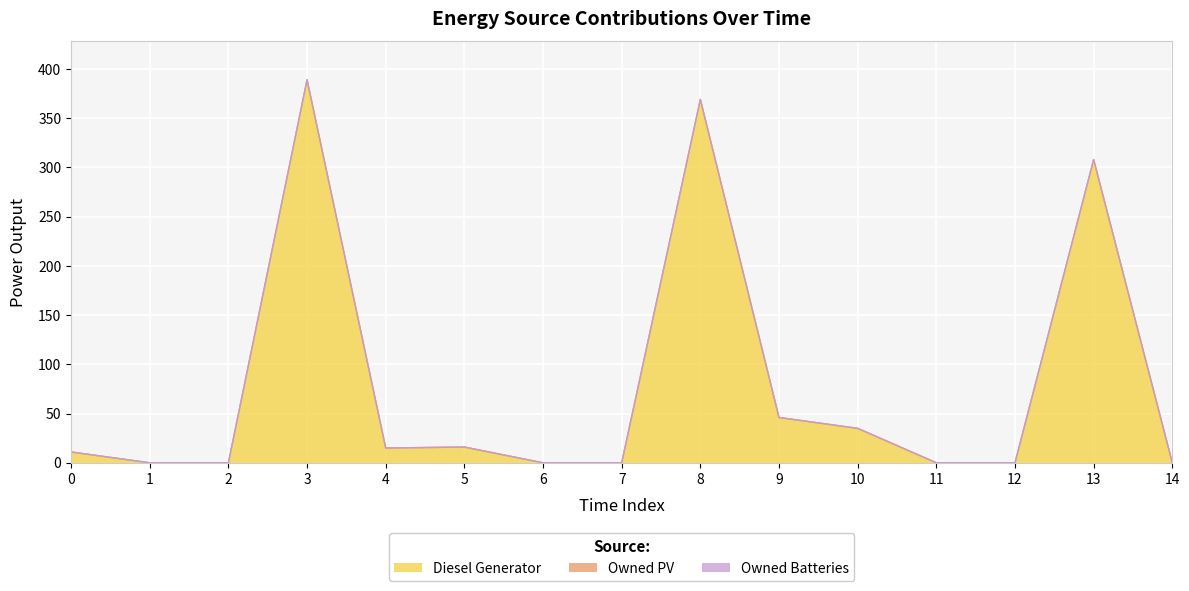

Which series has the largest total across all categories?

Diesel Generator